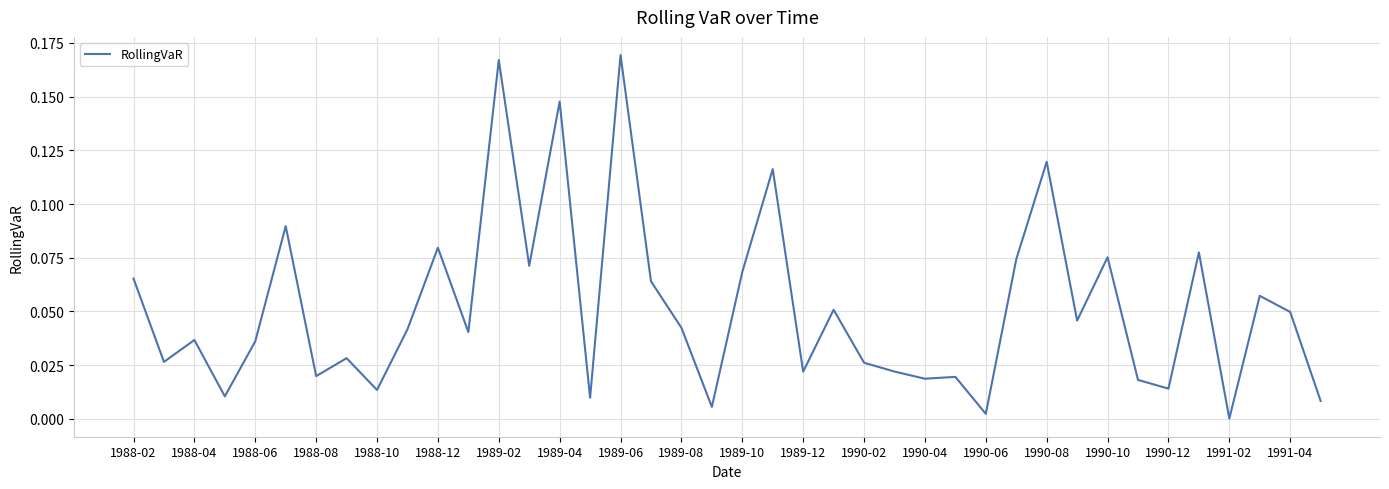

How many lines are shown in the chart?

1